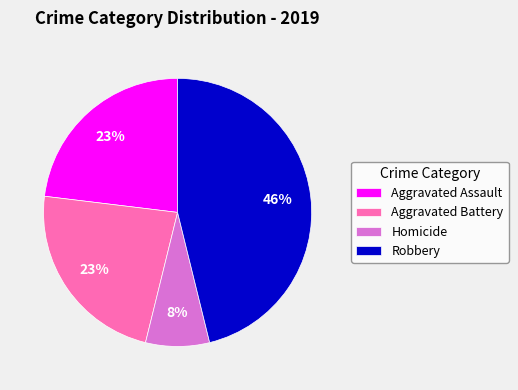

Combined, do Homicide and Aggravated Battery account for over 50%?

No